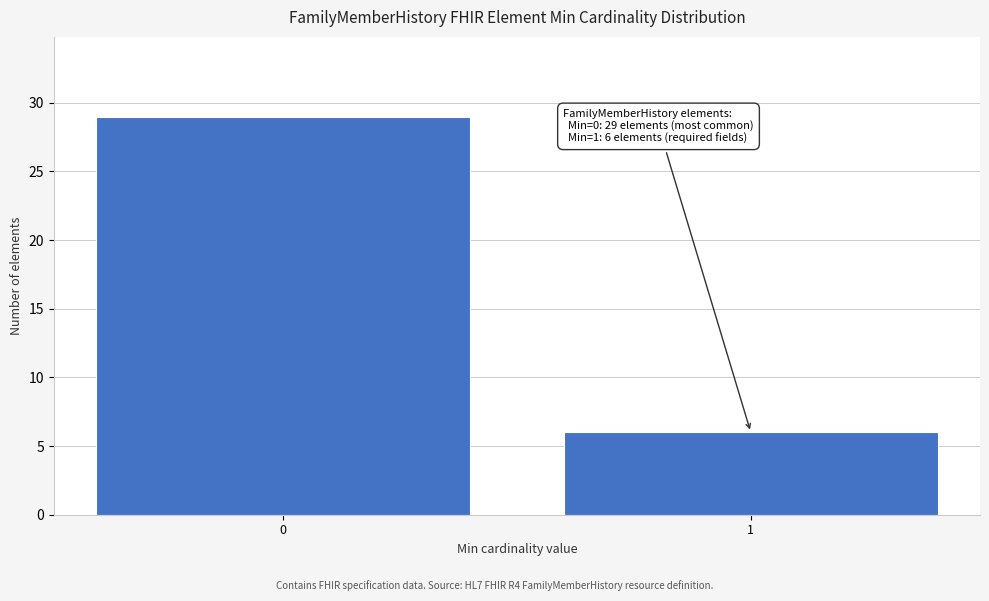

Reading left to right, what are all the values shown in this chart?

0=29	1=6